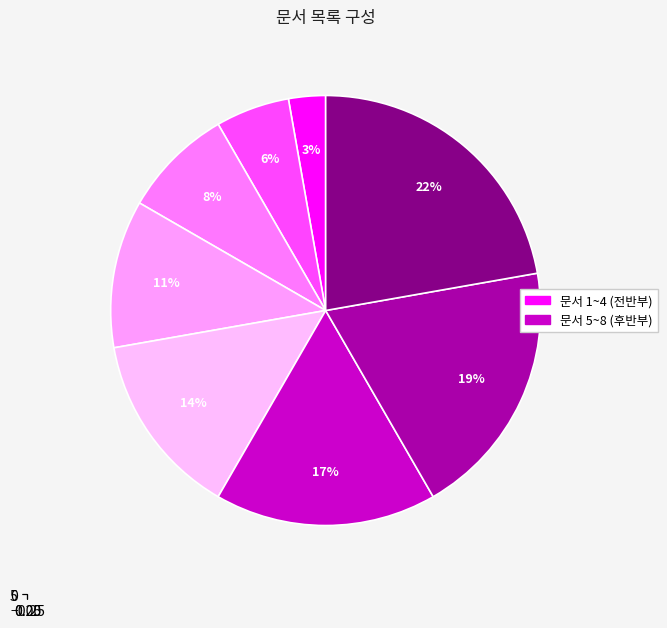

To the nearest percent, what is the average slice percentage?

12%